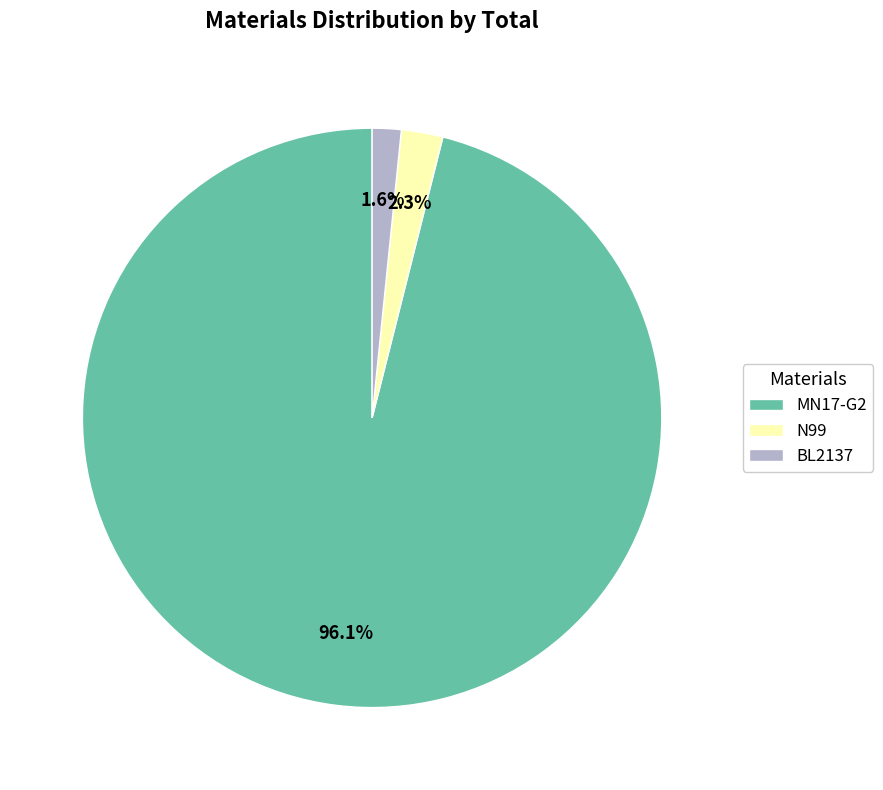

True or false: BL2137 accounts for 10% of the total.

False